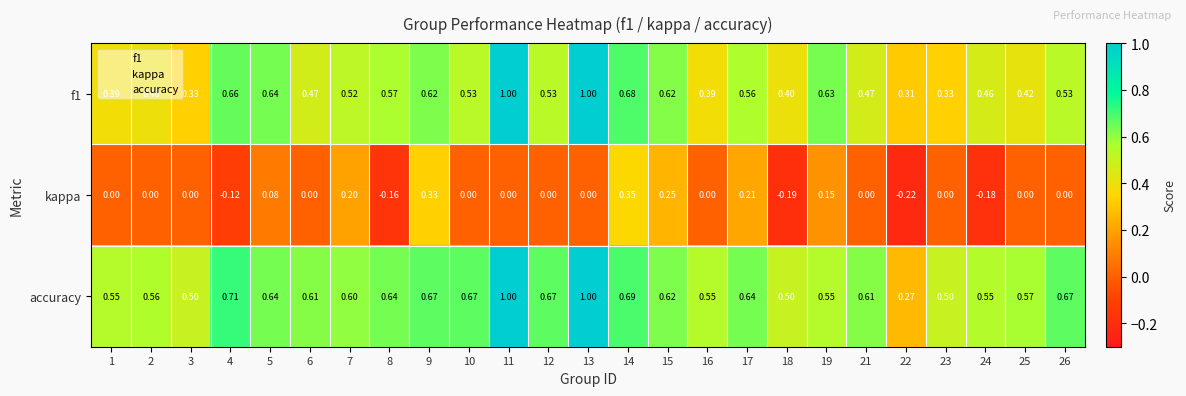

How many values in the kappa series are below 0?

5